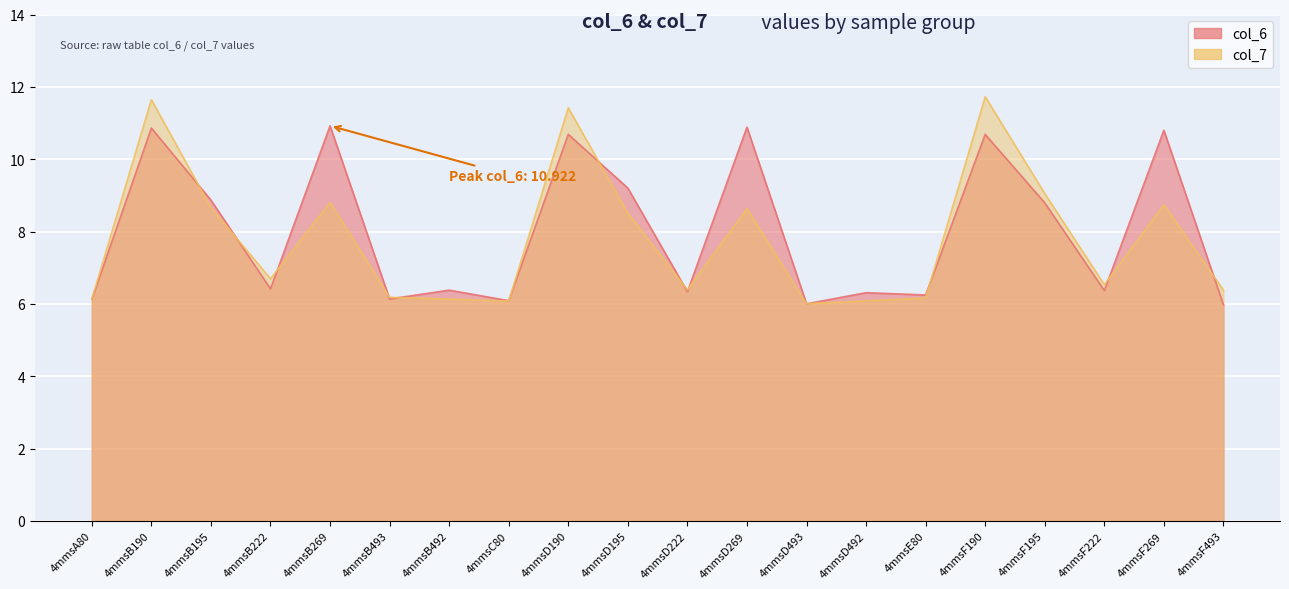

Reading right to left, list all the values displayed in this chart.

col_6: 6.0	10.8	6.4	8.8	10.7	6.2	6.3	6.0	10.9	6.3	9.2	10.7	6.1	6.4	6.1	10.9	6.4	8.9	10.9	6.1
col_7: 6.4	8.7	6.5	9.1	11.7	6.2	6.1	6.0	8.6	6.4	8.5	11.4	6.1	6.1	6.2	8.8	6.7	8.7	11.6	6.1